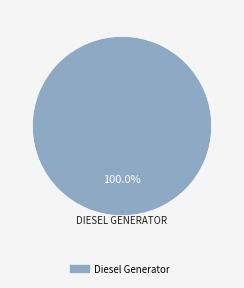

How many slices are in this pie chart?

1